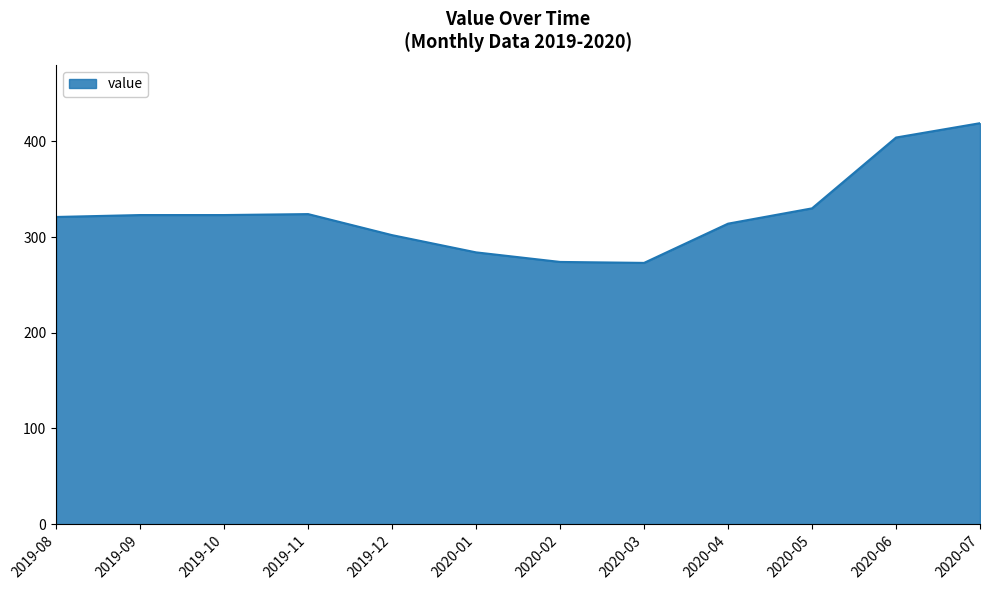

What is the maximum value shown in the chart?

419